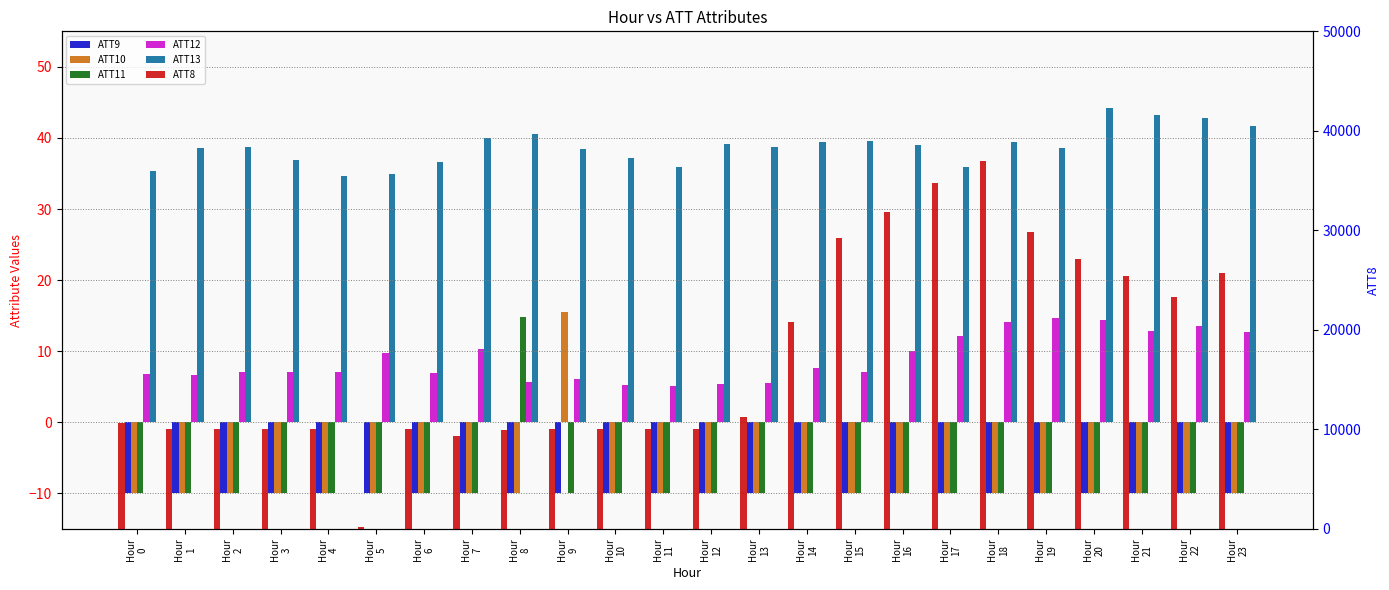

Reading left to right, what are all the values shown in this chart?

ATT9: -10.0	-10.0	-10.0	-10.0	-10.0	-10.0	-10.0	-10.0	-10.0	-10.0	-10.0	-10.0	-10.0	-10.0	-10.0	-10.0	-10.0	-10.0	-10.0	-10.0	-10.0	-10.0	-10.0	-10.0
ATT10: -10.0	-10.0	-10.0	-10.0	-10.0	-10.0	-10.0	-10.0	-10.0	15.6	-10.0	-10.0	-10.0	-10.0	-10.0	-10.0	-10.0	-10.0	-10.0	-10.0	-10.0	-10.0	-10.0	-10.0
ATT11: -10.0	-10.0	-10.0	-10.0	-10.0	-10.0	-10.0	-10.0	14.9	-10.0	-10.0	-10.0	-10.0	-10.0	-10.0	-10.0	-10.0	-10.0	-10.0	-10.0	-10.0	-10.0	-10.0	-10.0
ATT12: 6.8	6.6	7.1	7.0	7.0	9.7	7.0	10.3	5.7	6.1	5.2	5.1	5.3	5.6	7.6	7.1	10.0	12.2	14.2	14.7	14.3	12.9	13.6	12.7
ATT13: 35.4	38.6	38.7	37.0	34.6	35.0	36.6	40.0	40.5	38.4	37.2	35.9	39.1	38.8	39.4	39.5	39.0	35.9	39.4	38.6	44.2	43.2	42.8	41.6
ATT8: 10600.0	10000.0	10000.0	10000.0	10000.0	200.0	10000.0	9300.0	9900.0	10000.0	10000.0	10000.0	10000.0	11300.0	20800.0	29200.0	31800.0	34800.0	37000.0	29800.0	27100.0	25400.0	23300.0	25700.0